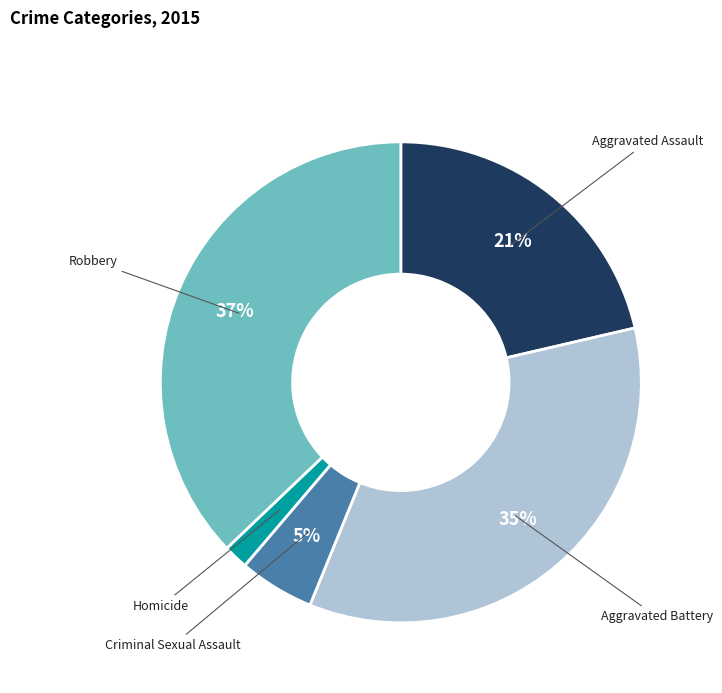

True or false: Homicide accounts for 2% of the total.

True